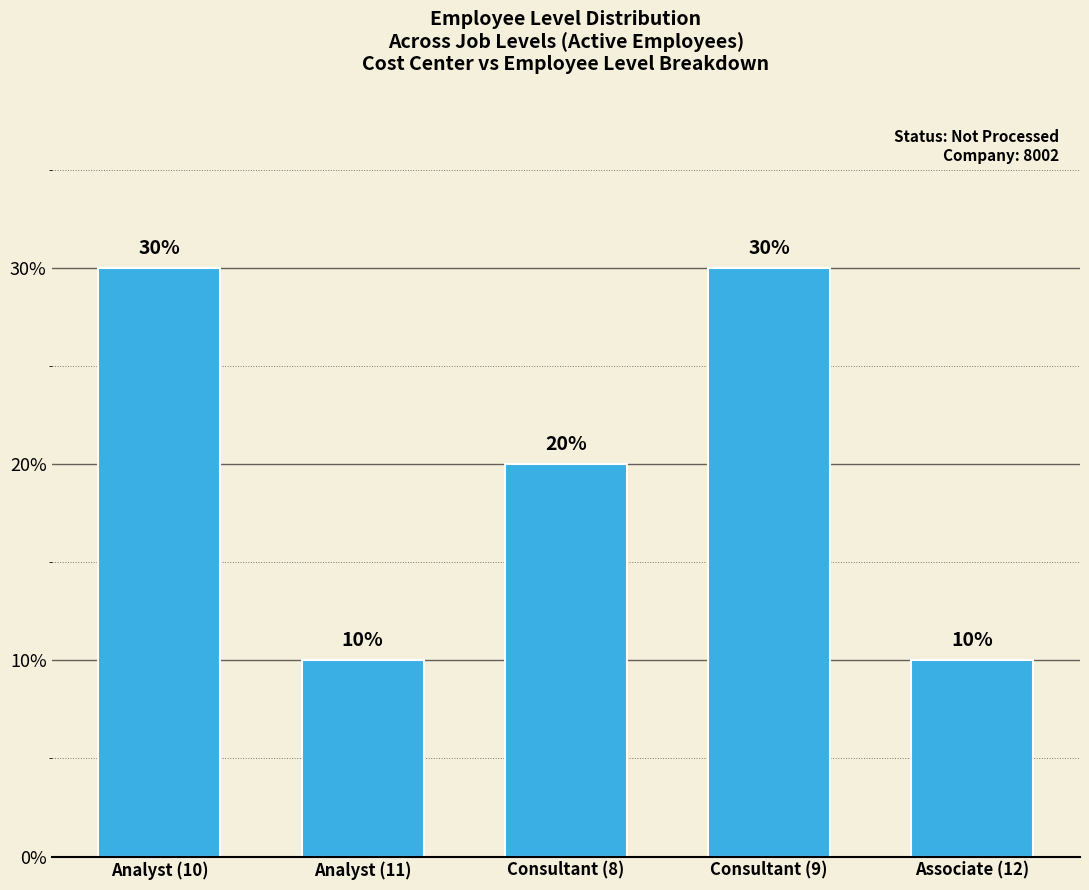

What is the smallest value displayed?

10